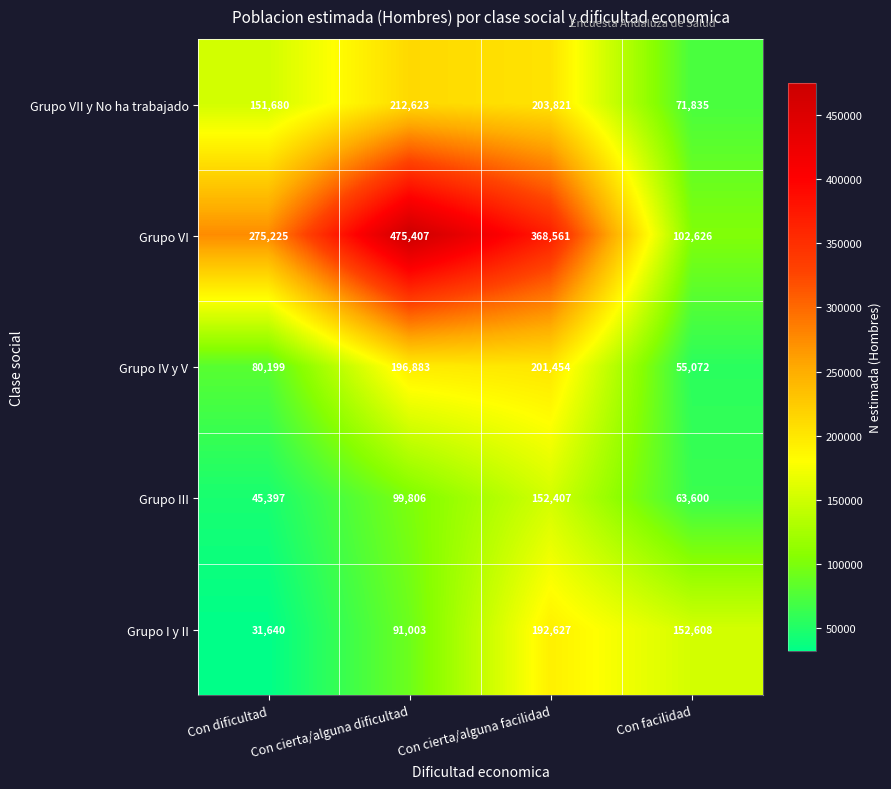

What is the difference between the Grupo III values at Con facilidad and Con dificultad?

18203